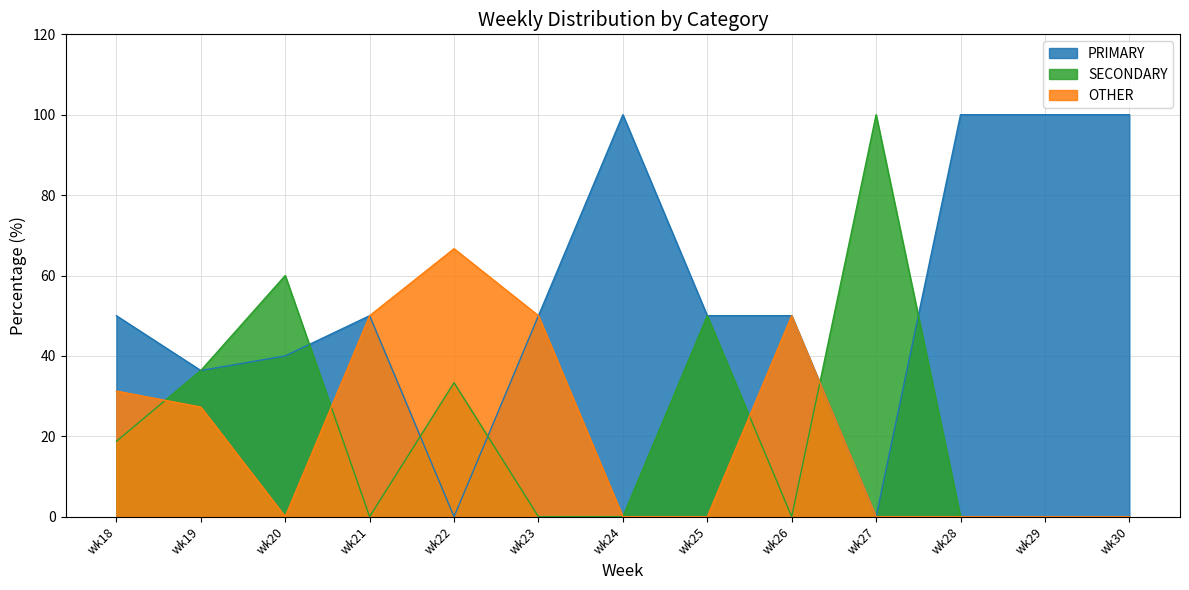

True or false: SECONDARY and PRIMARY intersect in this chart.

True